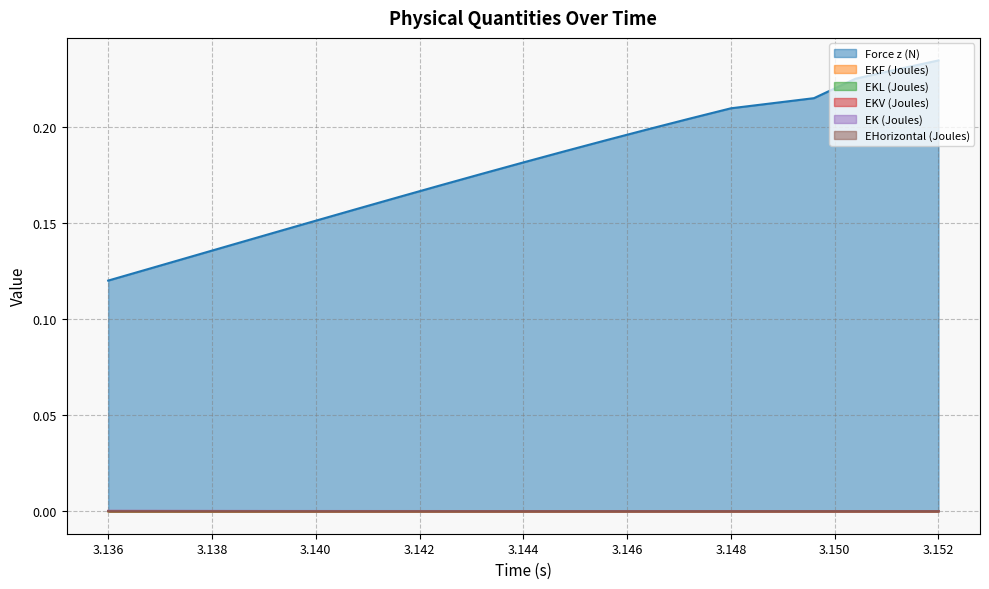

At how many categories does at least one series exceed 0?

20